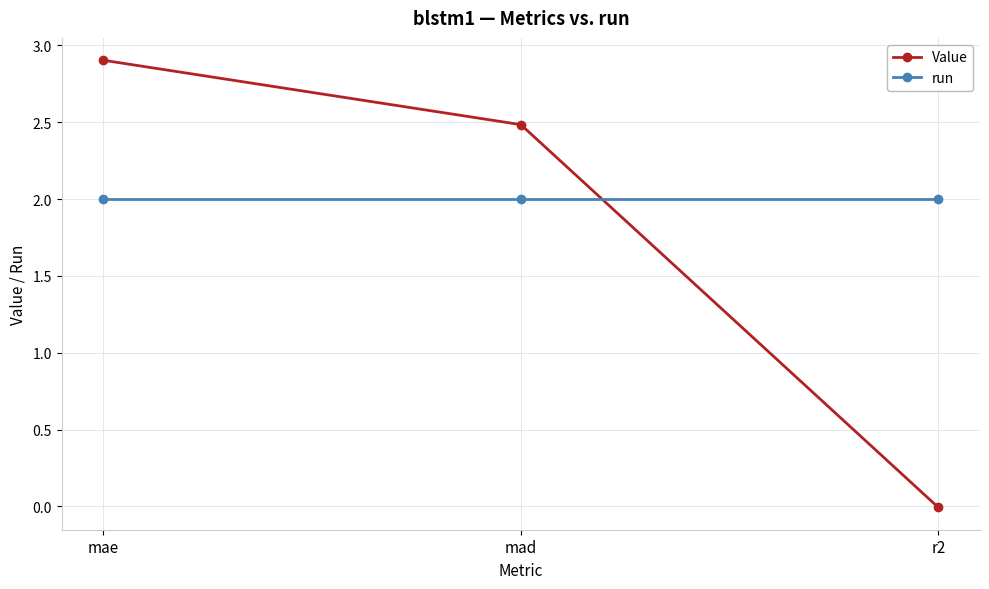

What are all the series names shown in the legend?

Value, run